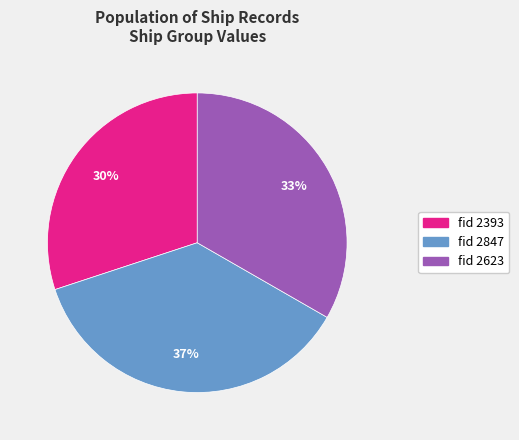

Is there any slice that represents more than half of the pie?

No